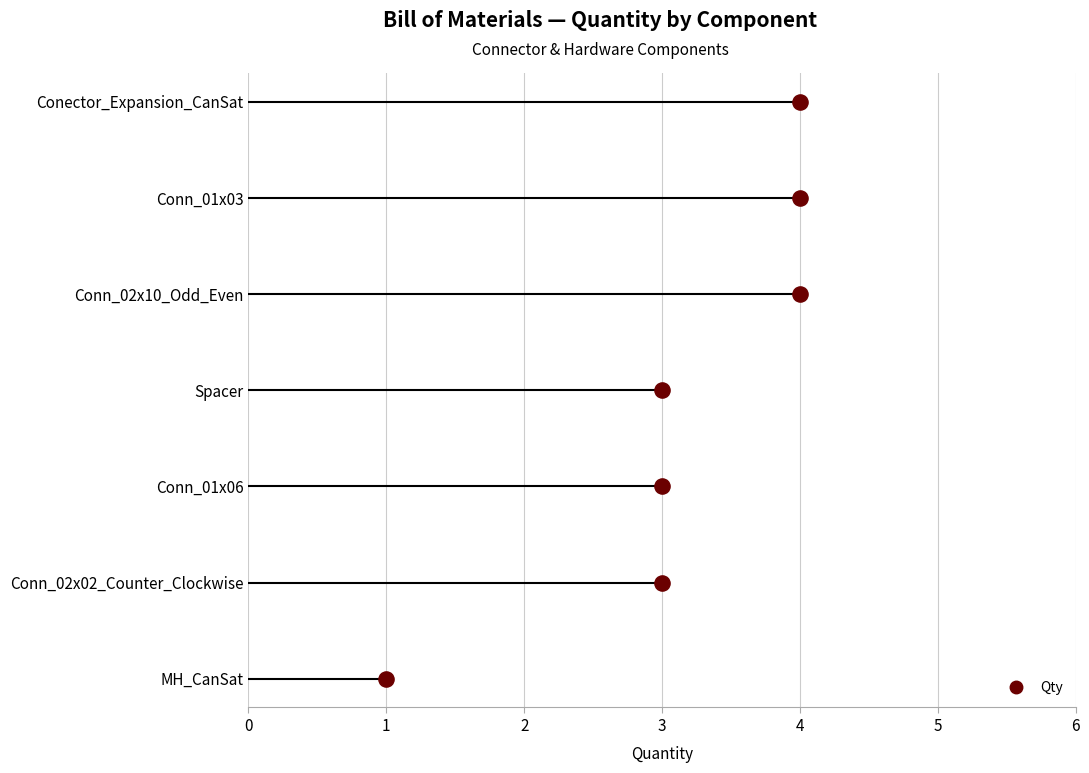

Approximately how many times larger is the value at Conn_01x06 compared to Spacer?

1.0